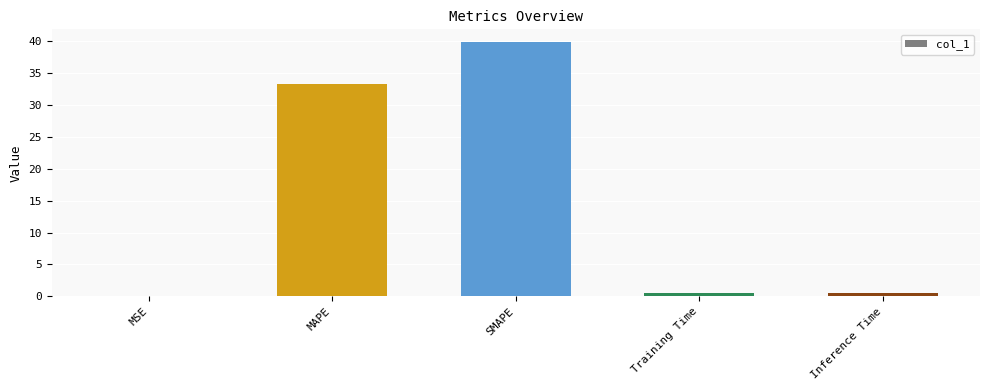

What is the maximum value shown in the chart?

39.8